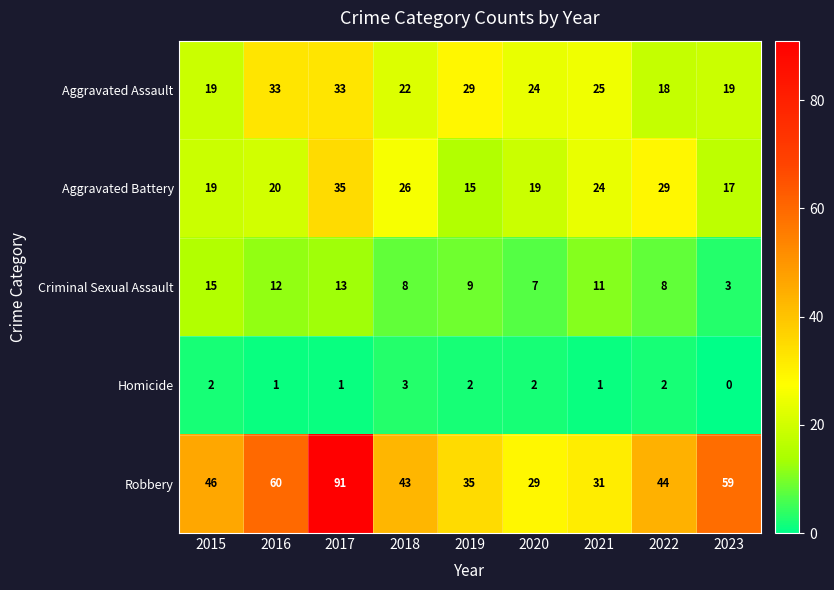

The Homicide series shows 1 at 2021. True or false?

True